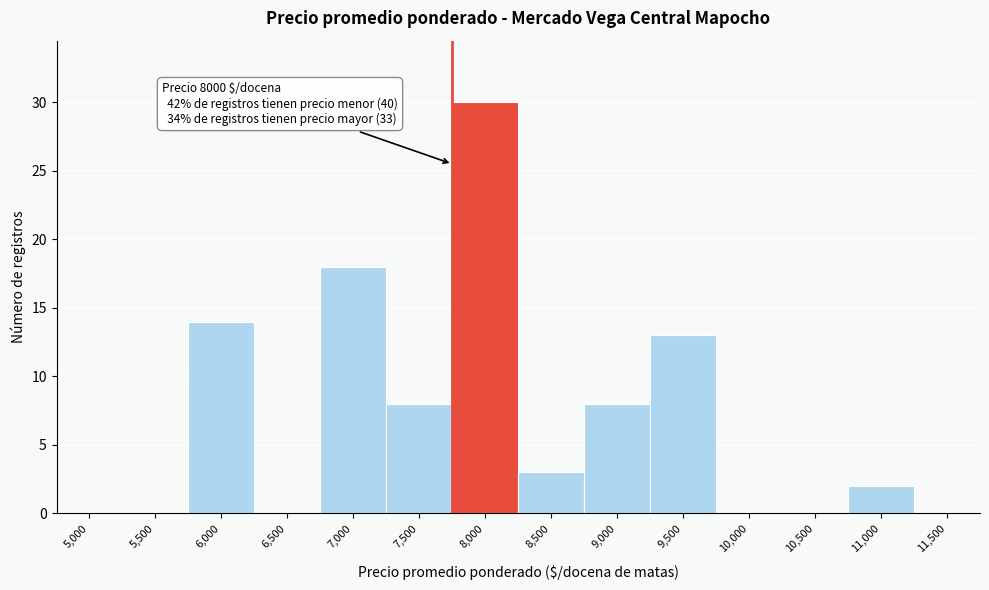

Reading left to right, transcribe all the data shown in this chart.

5,000=0	5,500=0	6,000=14	6,500=0	7,000=18	7,500=8	8,000=30	8,500=3	9,000=8	9,500=13	10,000=0	10,500=0	11,000=2	11,500=0